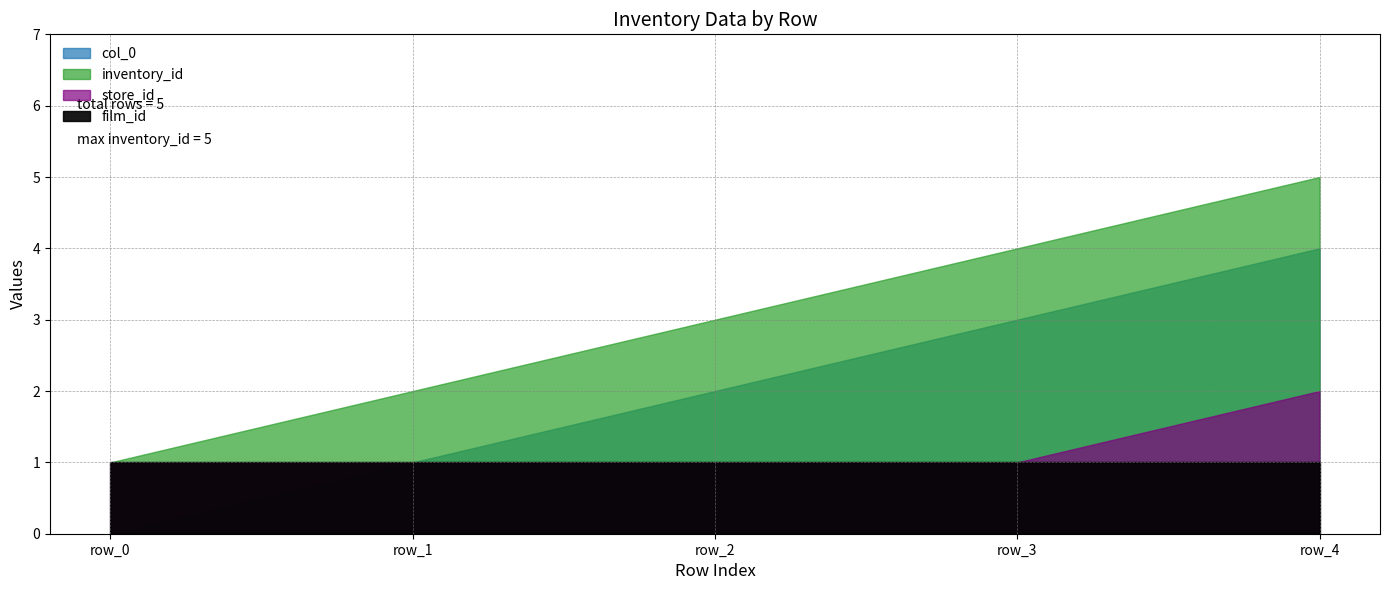

Reading left to right, list all the values displayed in this chart.

col_0: 0	1	2	3	4
inventory_id: 1	2	3	4	5
store_id: 1	1	1	1	2
film_id: 1	1	1	1	1